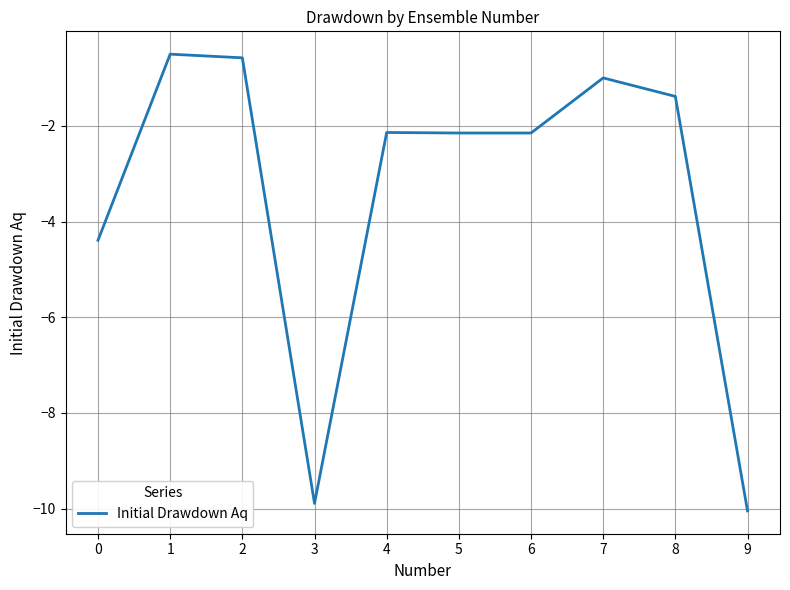

Is it true that the value at 5 is -2.1?

True